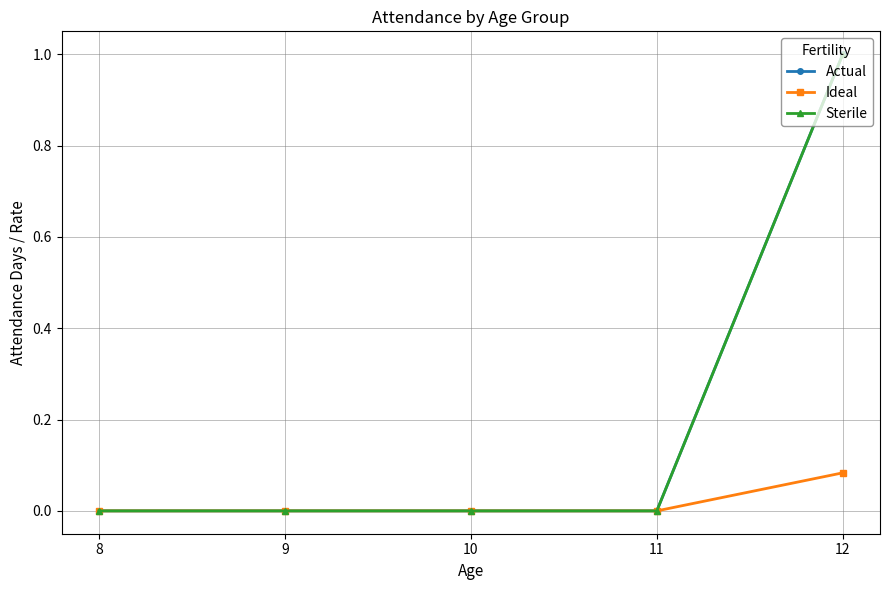

List the labels in order of Ideal value, largest first.

12, 8, 9, 10, 11